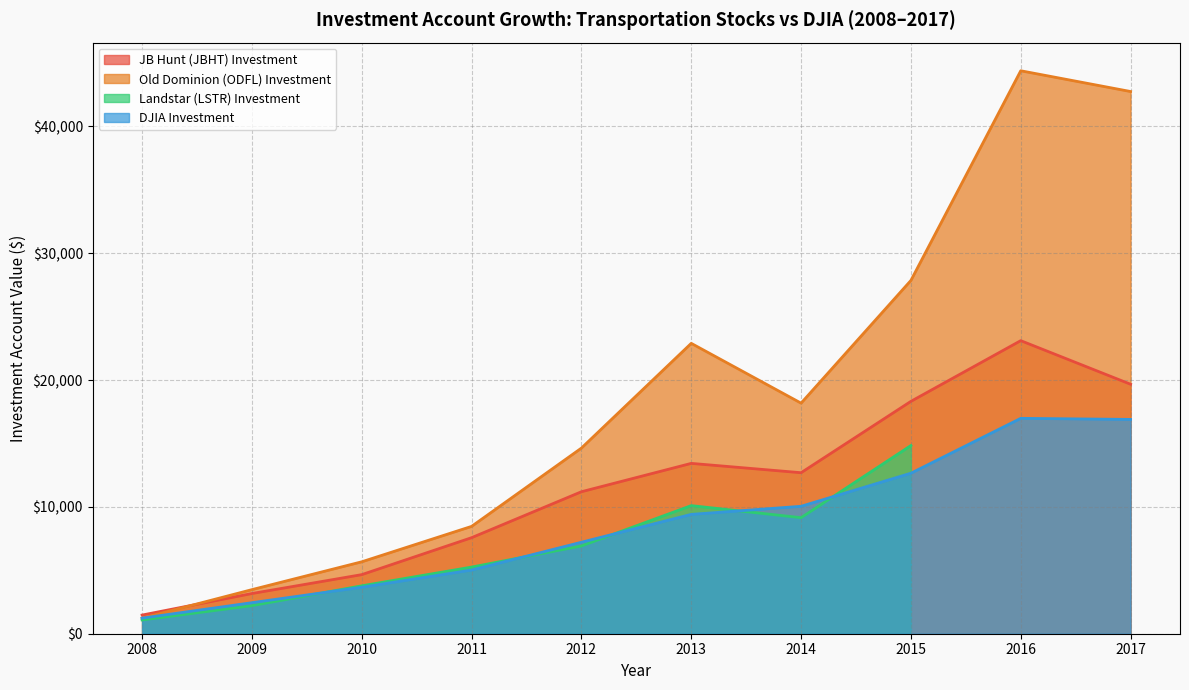

How many intersections are there between DJIA Investment and Old Dominion (ODFL) Investment?

1